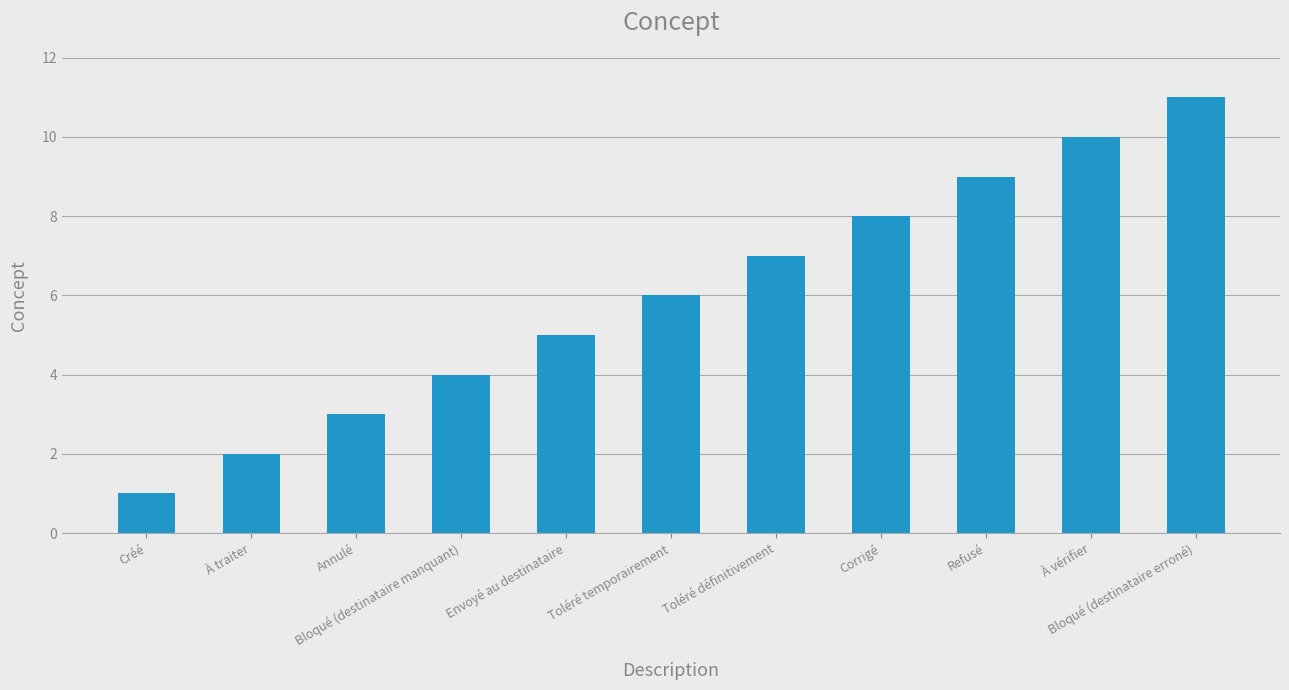

Which category has the lowest value across all series?

Créé